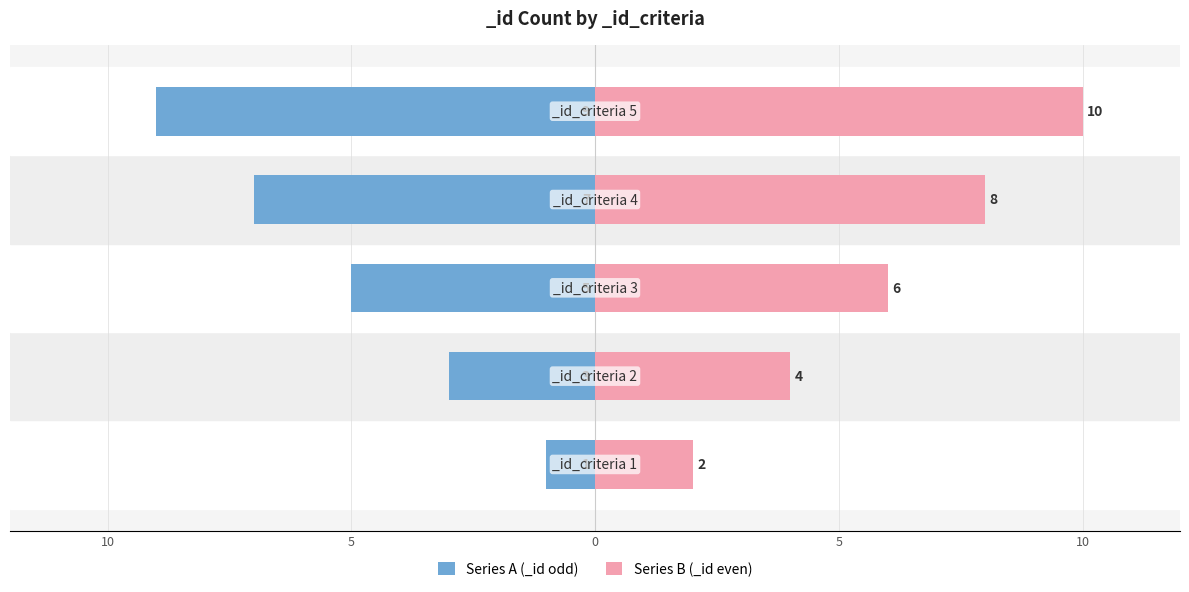

How many Series A (_id odd) values are between -7 and -3?

3